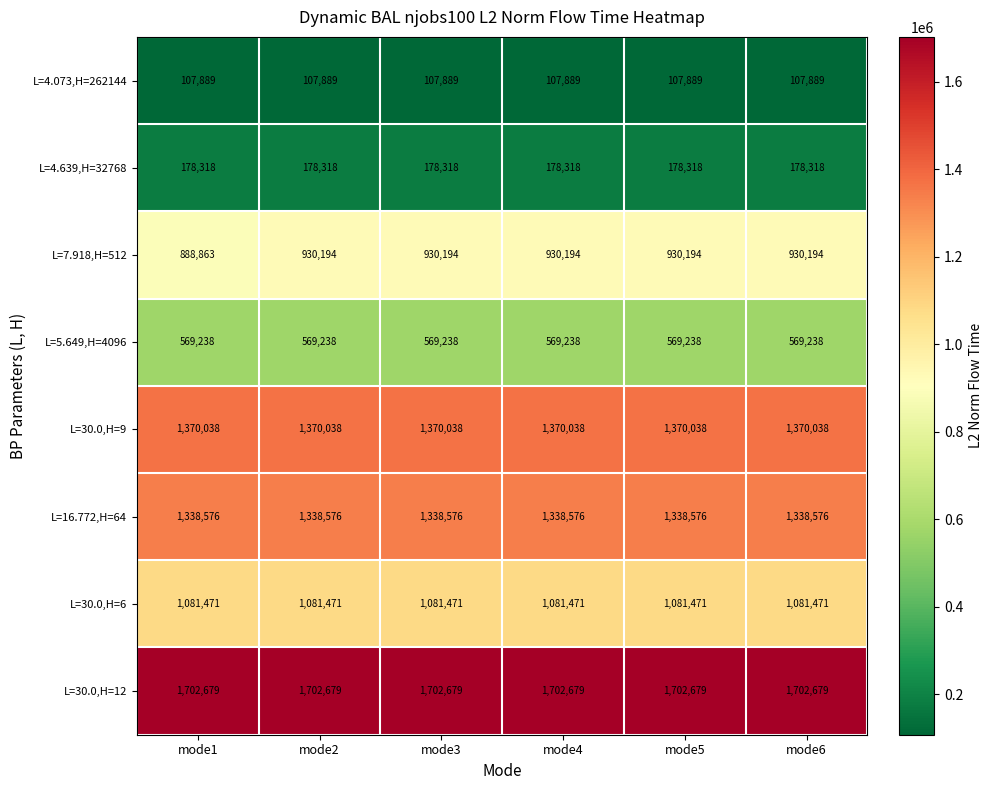

What is the minimum value for L=30.0,H=12?

1702679